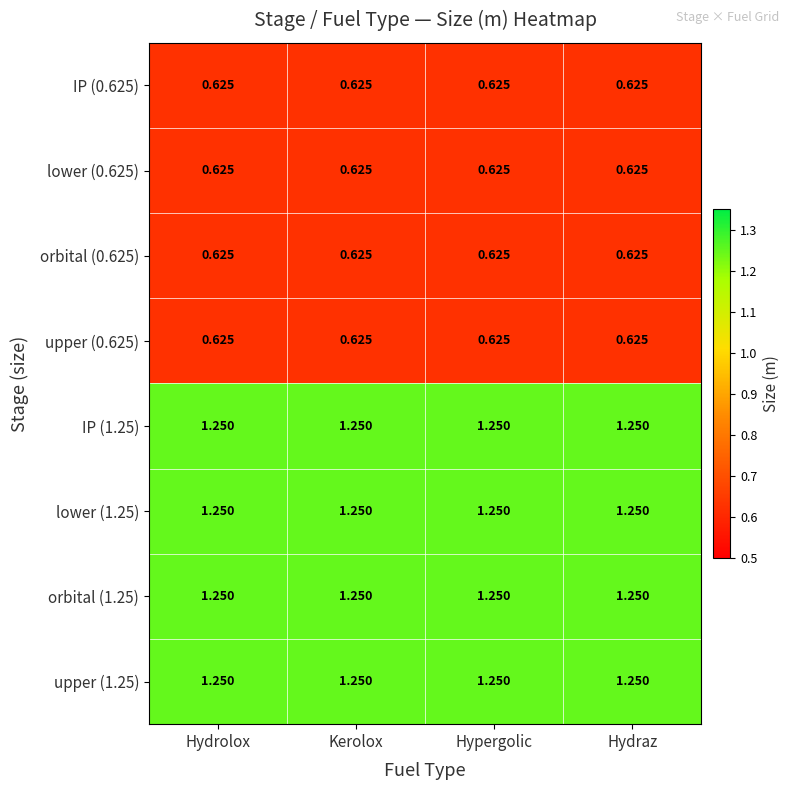

Count the number of categories in the chart.

4